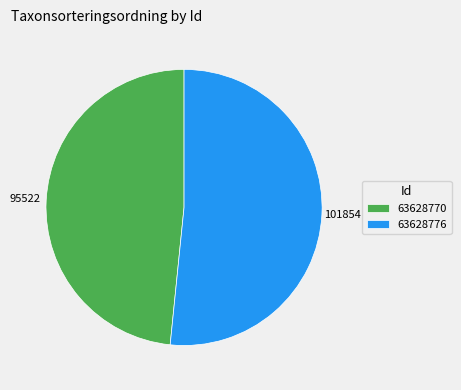

True or false: 63628770 accounts for 48% of the total.

True